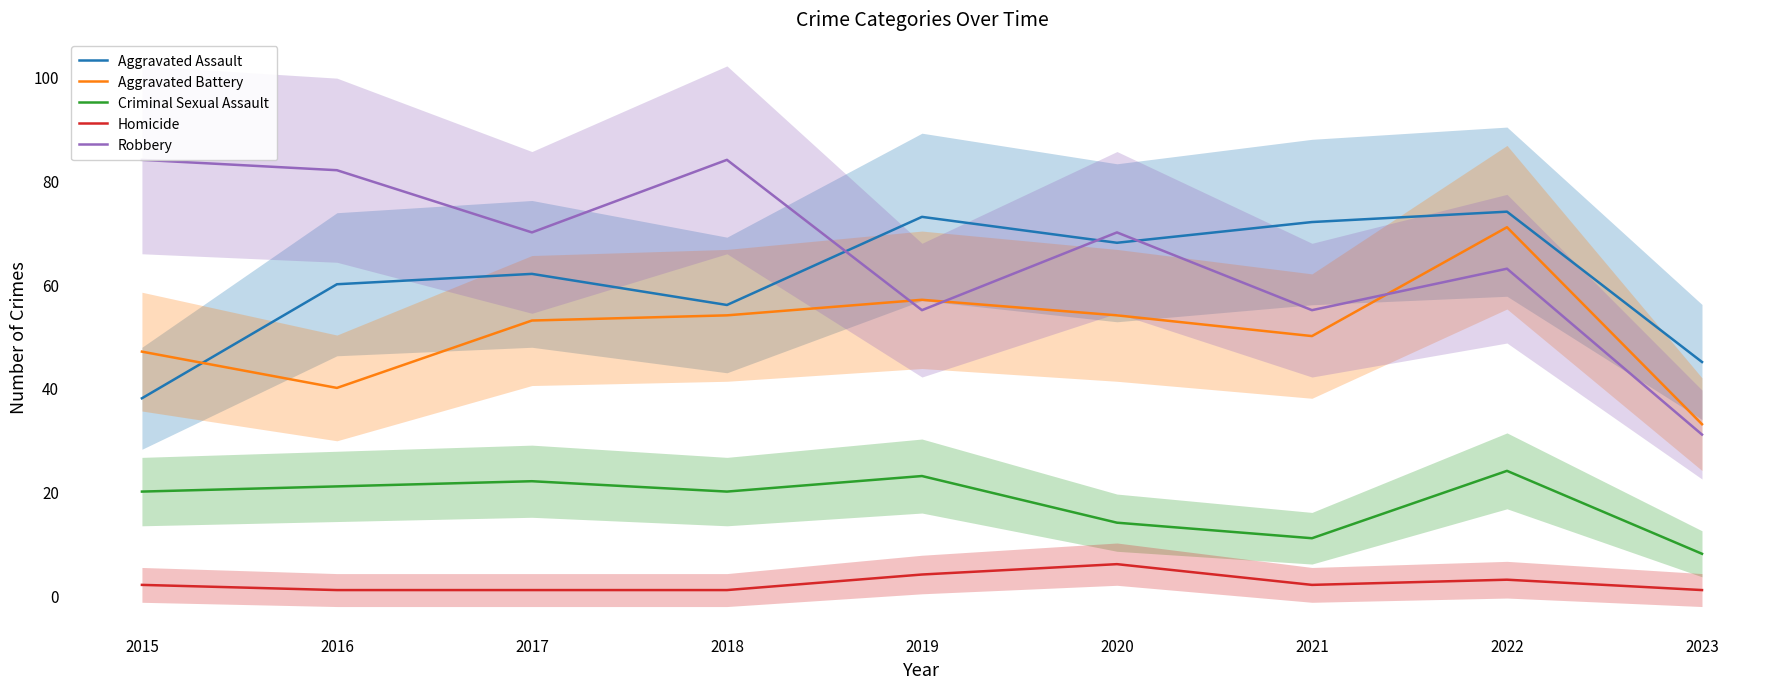

Is it true that Criminal Sexual Assault equals 8 at 2023?

True